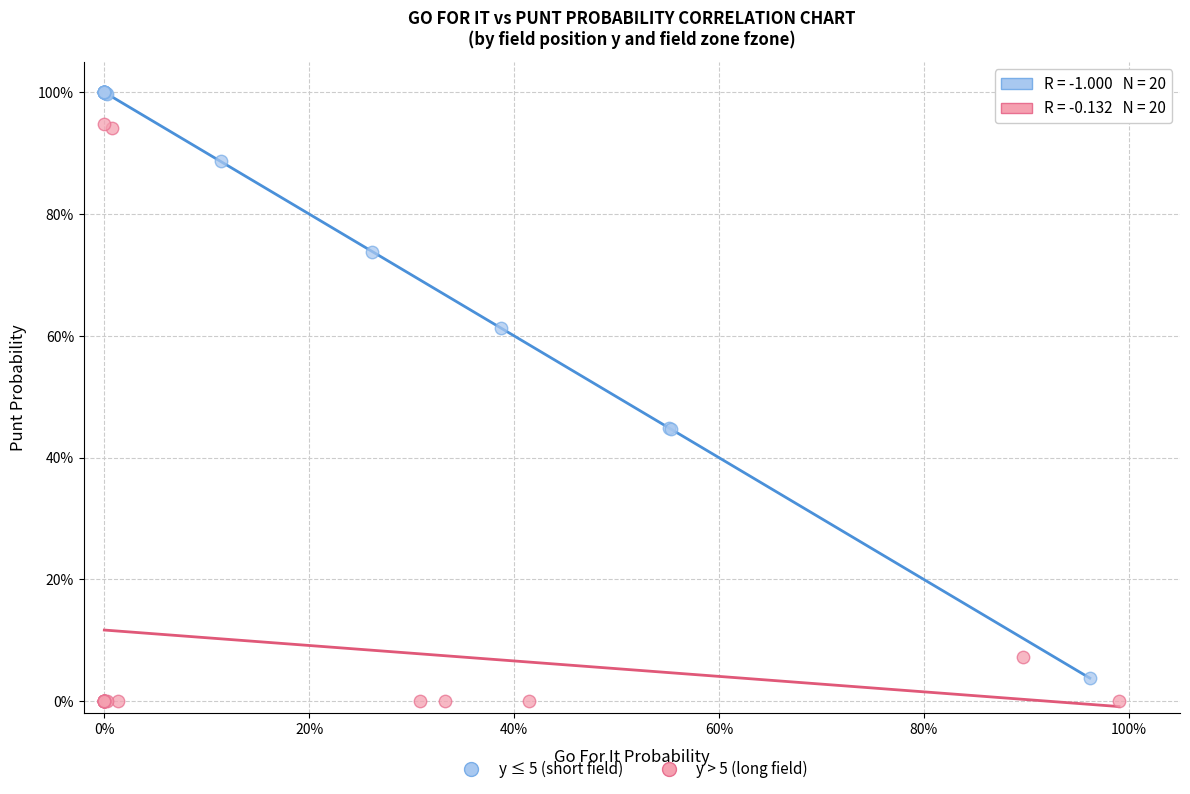

Which series contains the lowest Y value?

y > 5 (long field)